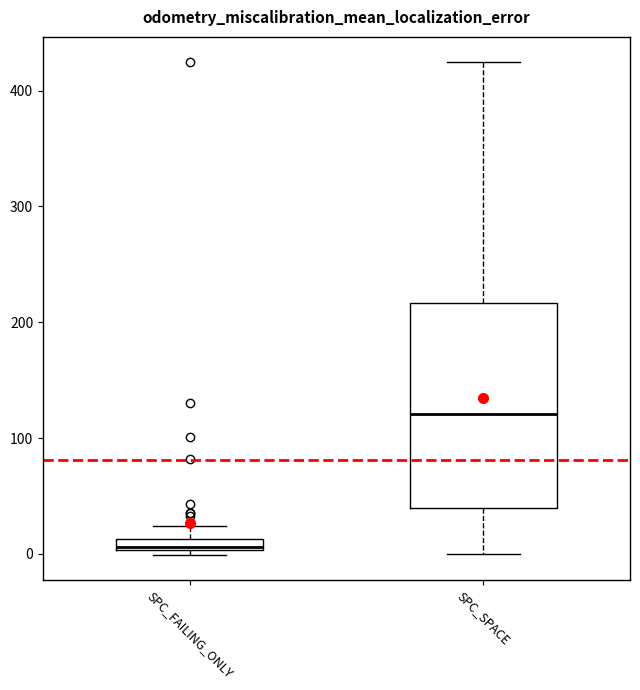

Where does the median line of the box for SPC_SPACE sit on the y-axis? The values are not printed on the chart, so give them approximately, as read against the axis.

120